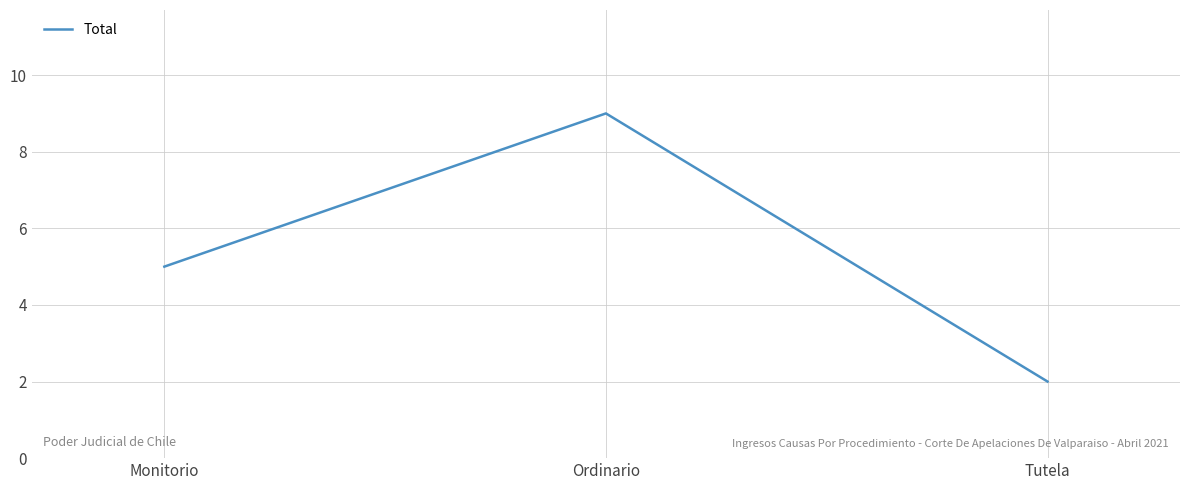

Reading left to right, what are all the values shown in this chart?

5	9	2